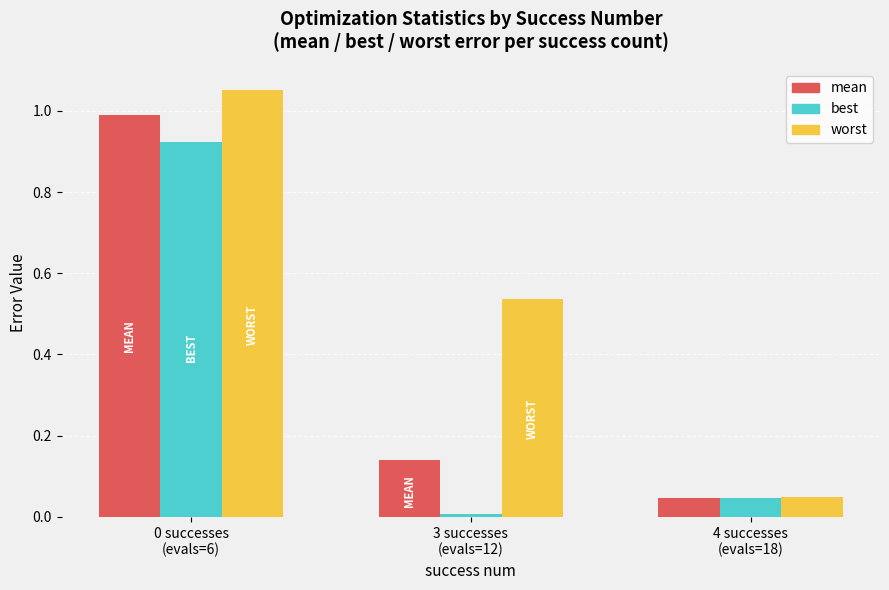

What are all the series names shown in the legend?

mean, best, worst